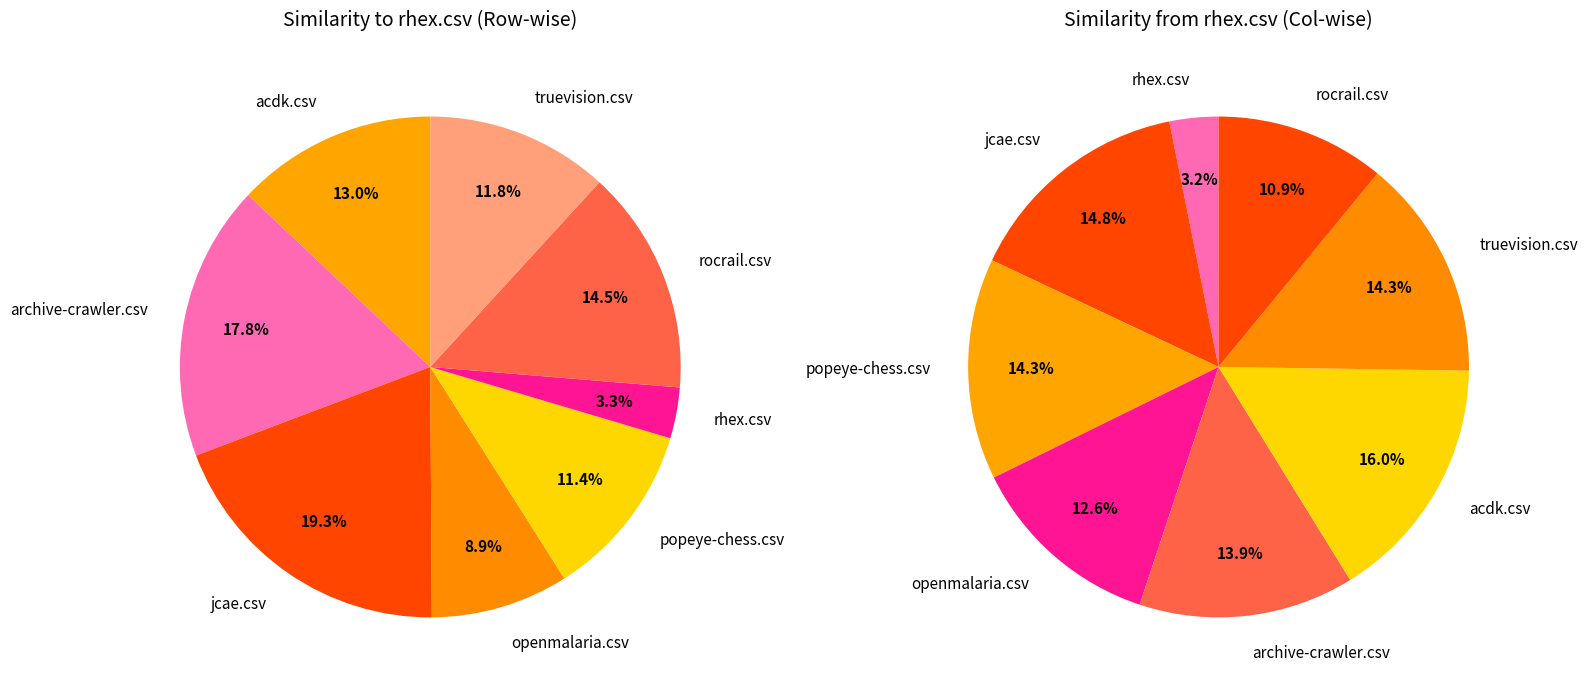

True or false: archive-crawler.csv accounts for 12% of the total.

False